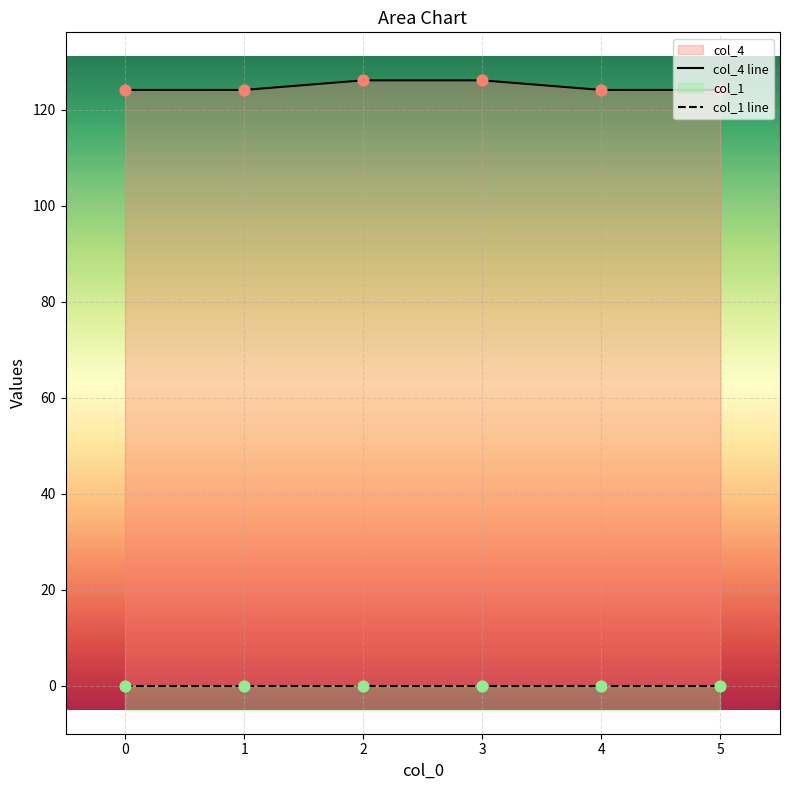

What are all the series names shown in the legend?

col_4 line, col_1 line